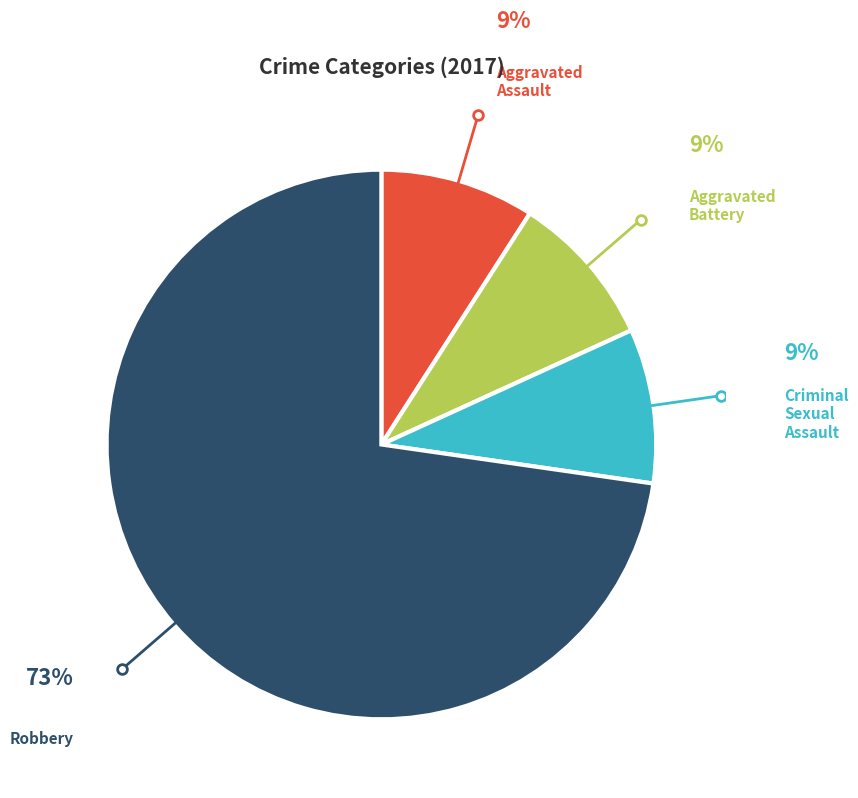

Do Aggravated Battery and Criminal Sexual Assault together represent more than half of the pie?

No